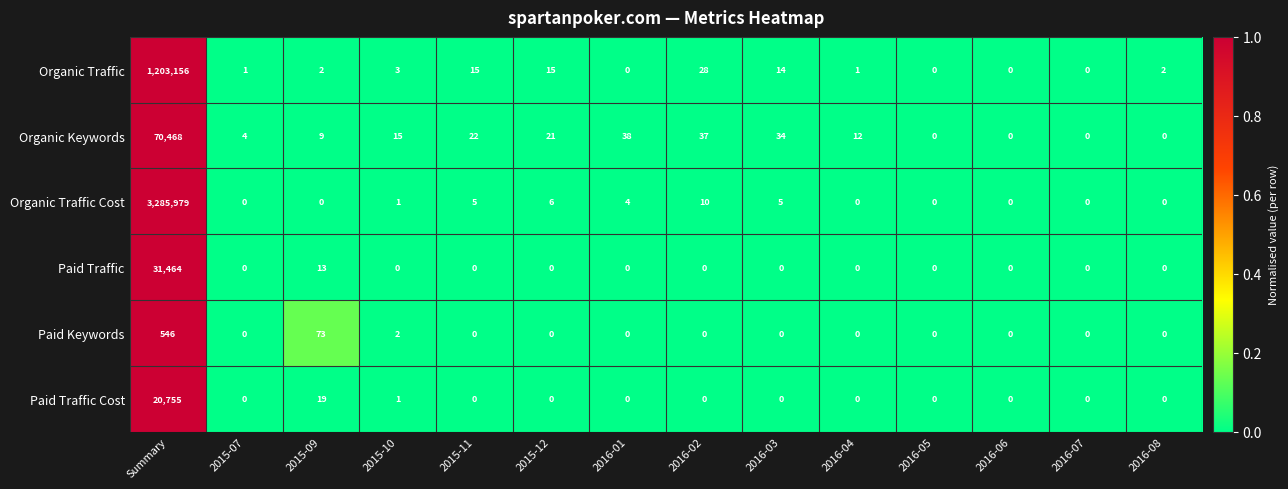

Rank the series by their maximum value, from lowest to highest.

Paid Keywords, Paid Traffic Cost, Paid Traffic, Organic Keywords, Organic Traffic, Organic Traffic Cost